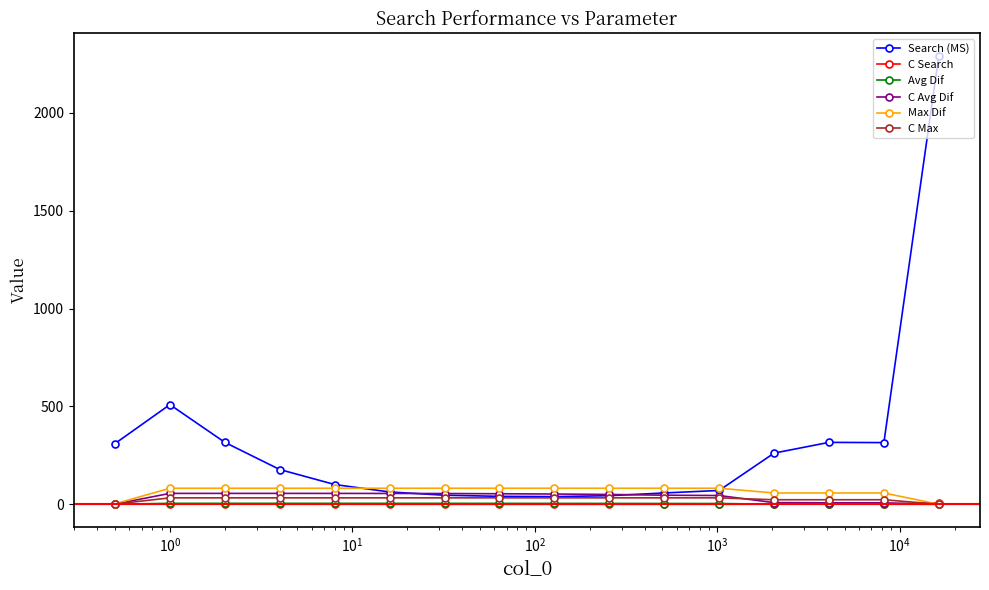

What is the greatest value displayed?

2291.4